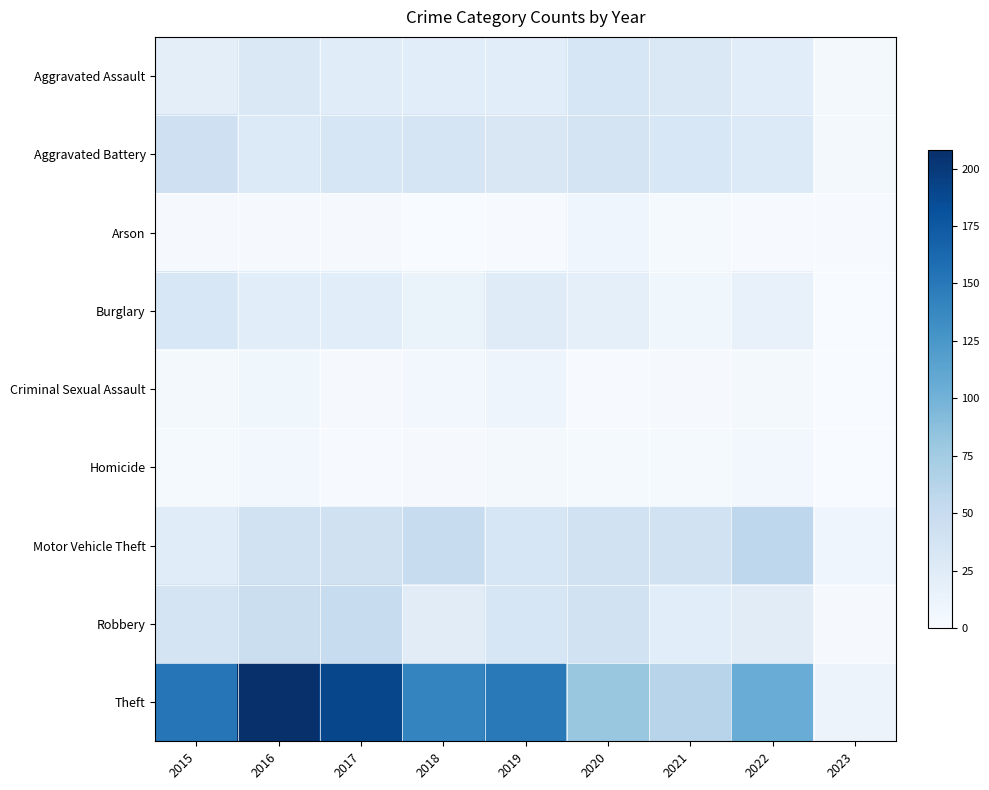

List the series in order of their peak value, highest first.

Theft, Motor Vehicle Theft, Robbery, Aggravated Battery, Aggravated Assault, Burglary, Criminal Sexual Assault, Arson, Homicide